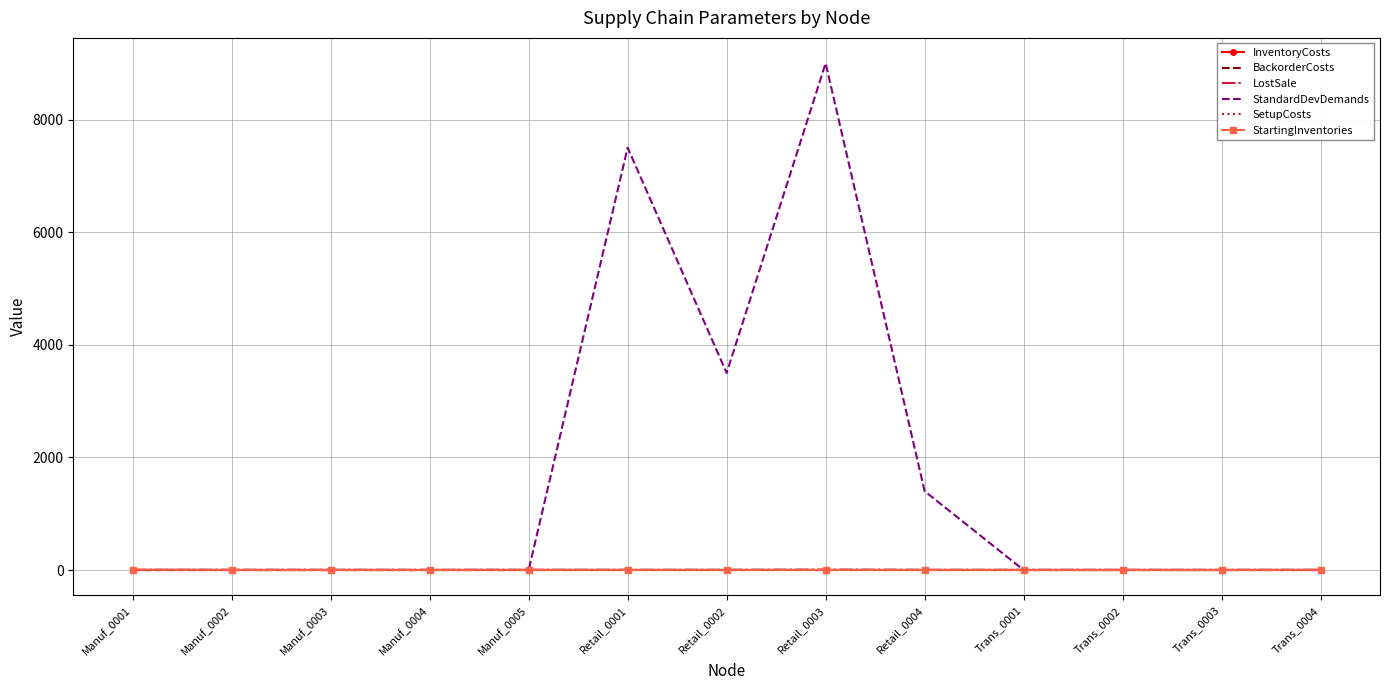

The value of SetupCosts at Retail_0003 is 0.0. True or false?

True